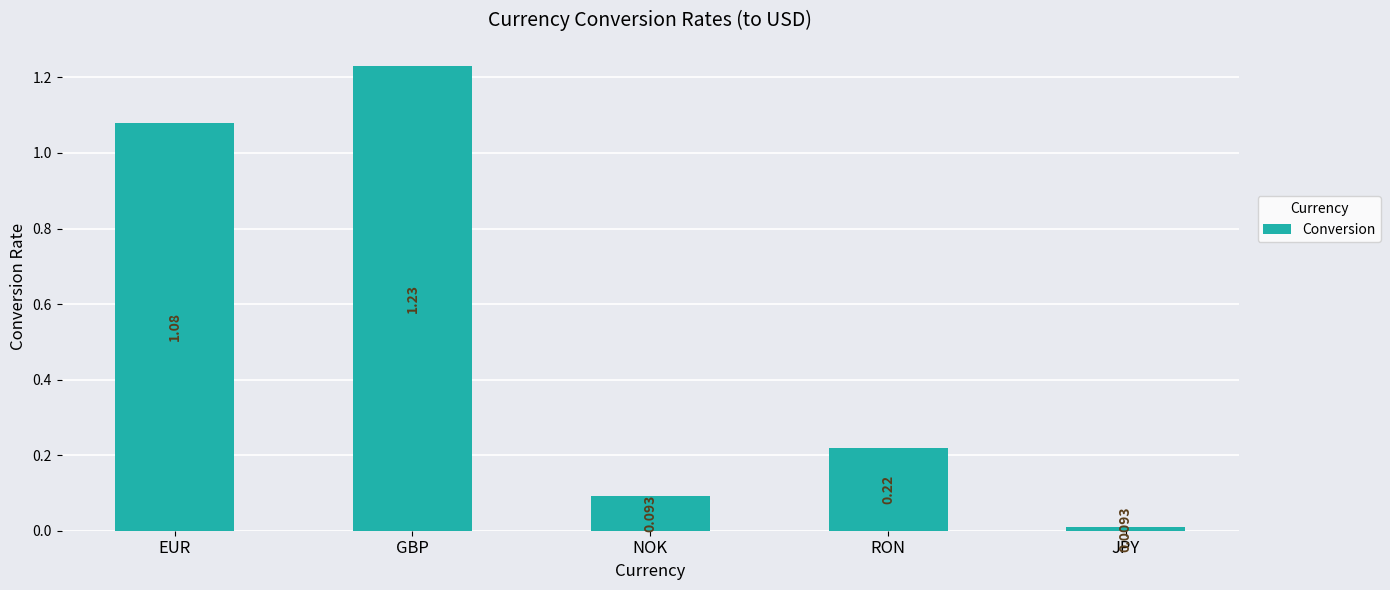

Which label corresponds to the largest value in the chart?

GBP